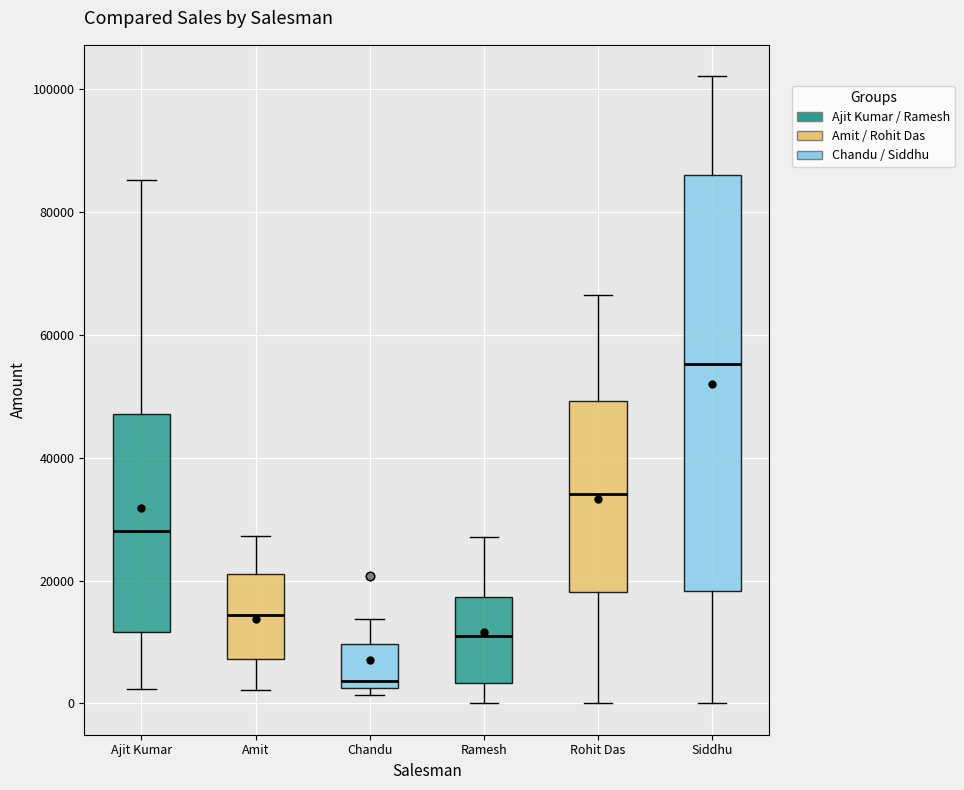

Which box has the highest median line?

Siddhu